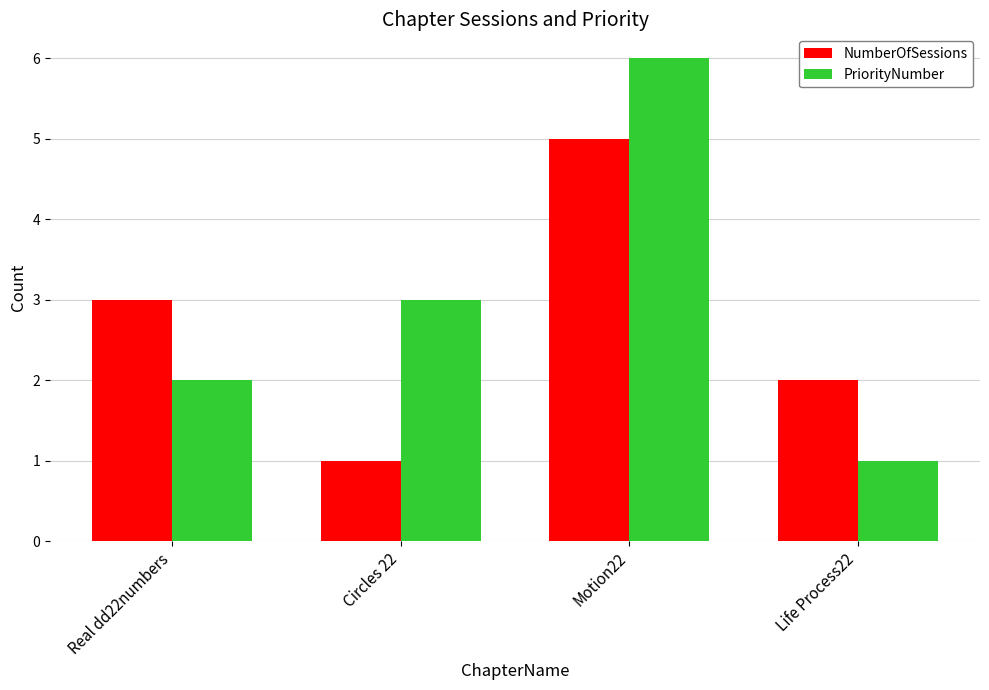

The PriorityNumber series shows 3 at Circles 22. True or false?

True